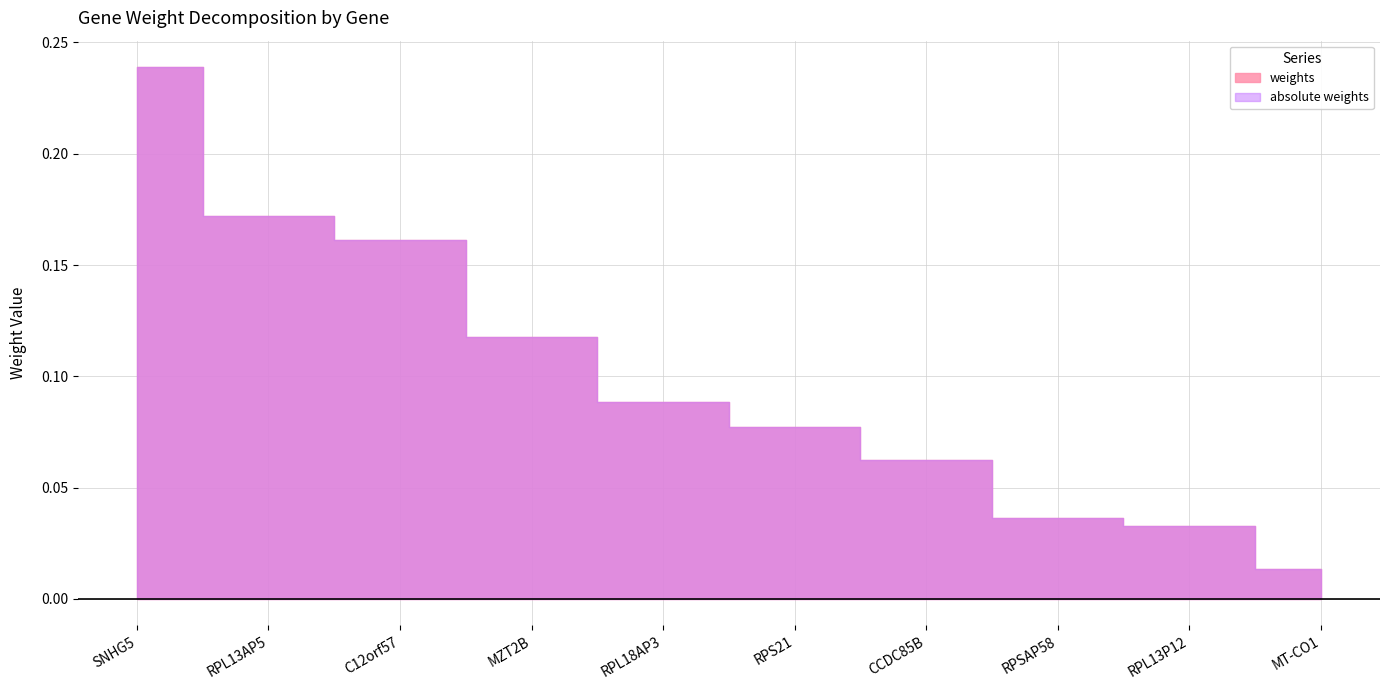

What is the sum of all absolute weights values?

1.0